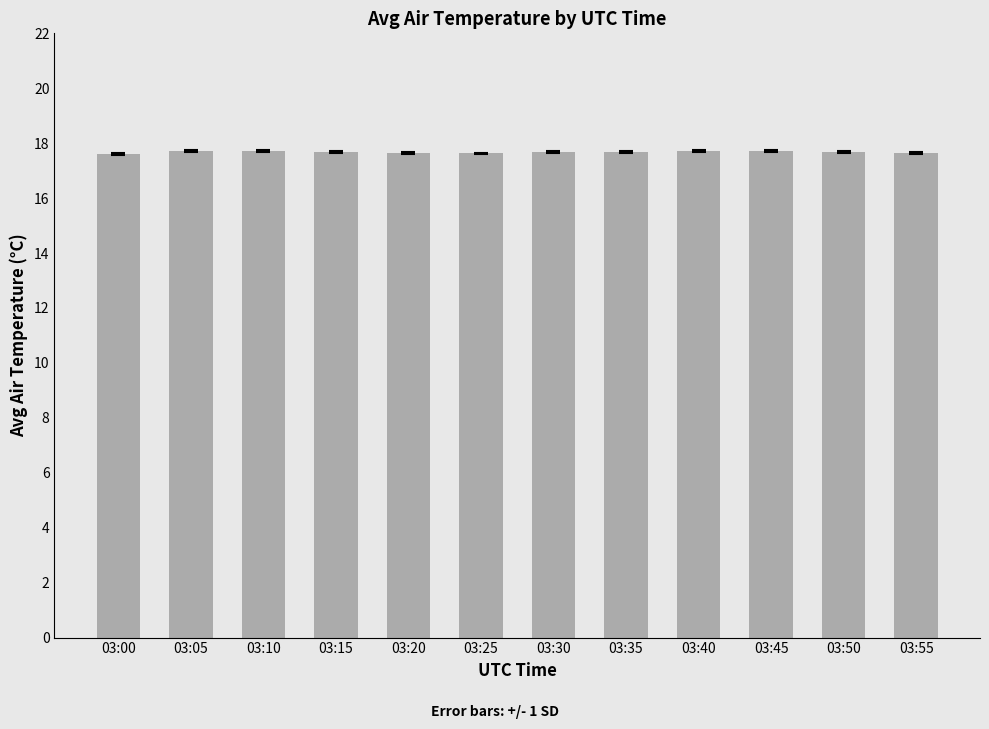

What is the minimum value shown in the chart?

17.6